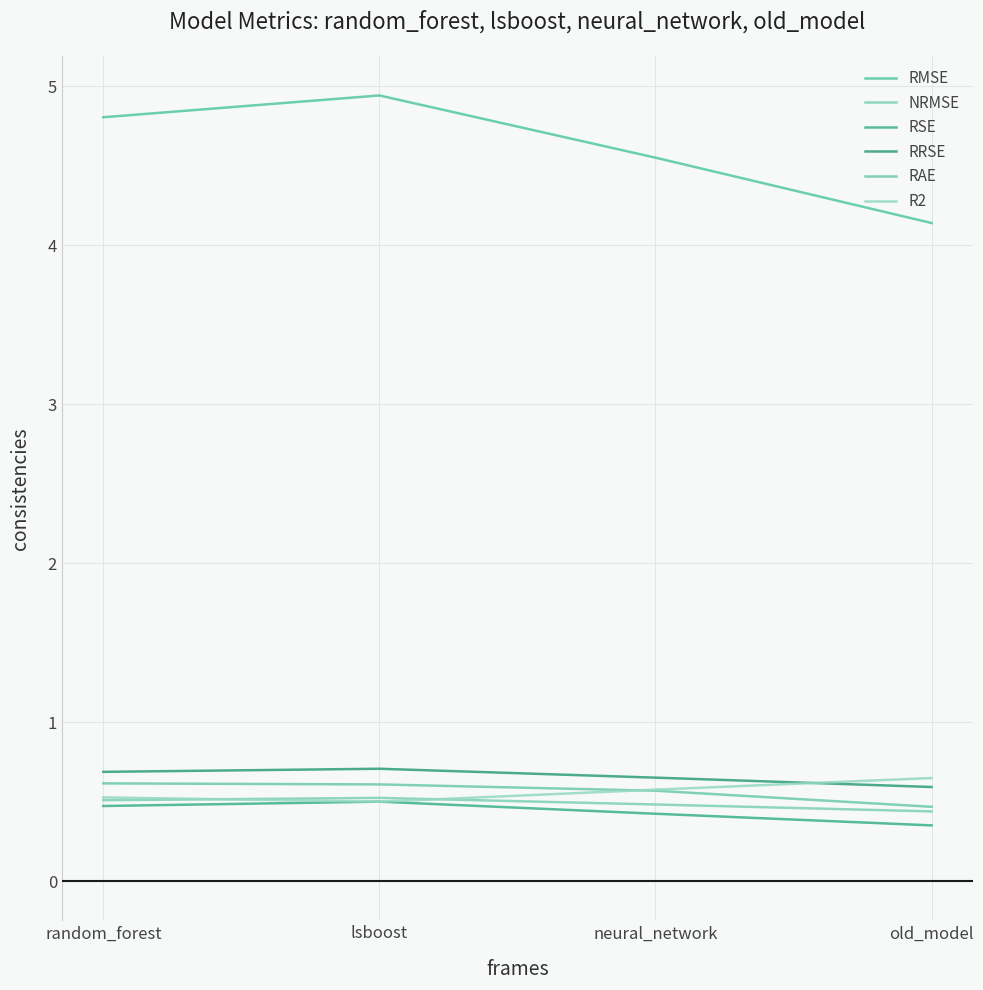

What is the sum of all NRMSE values?

2.0